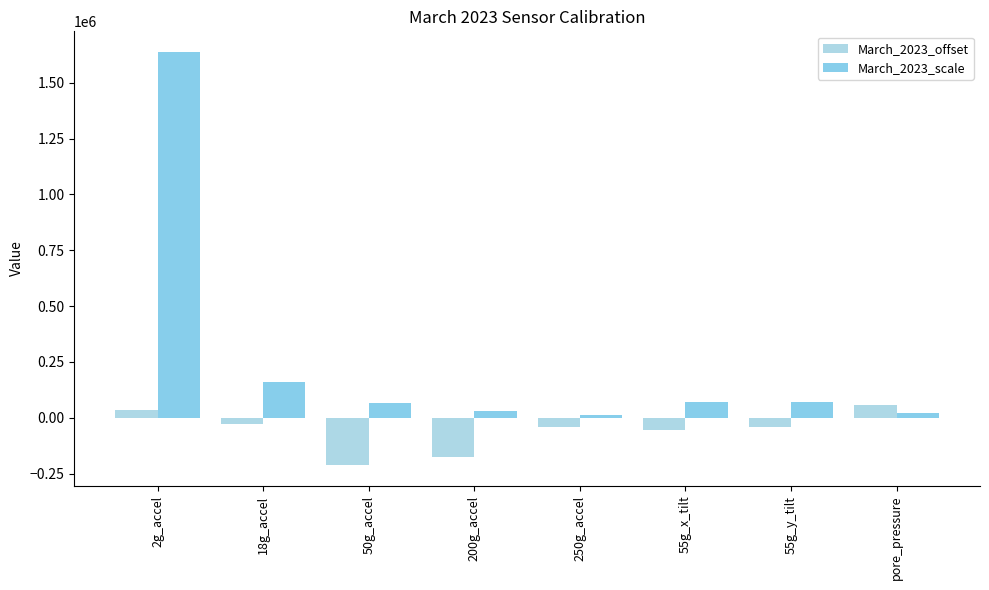

How many data points does each series have?

8